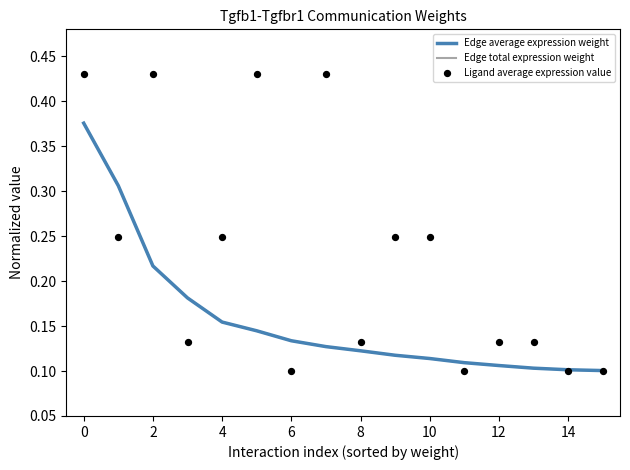

Which series has the widest spread of Y values?

Ligand average expression value